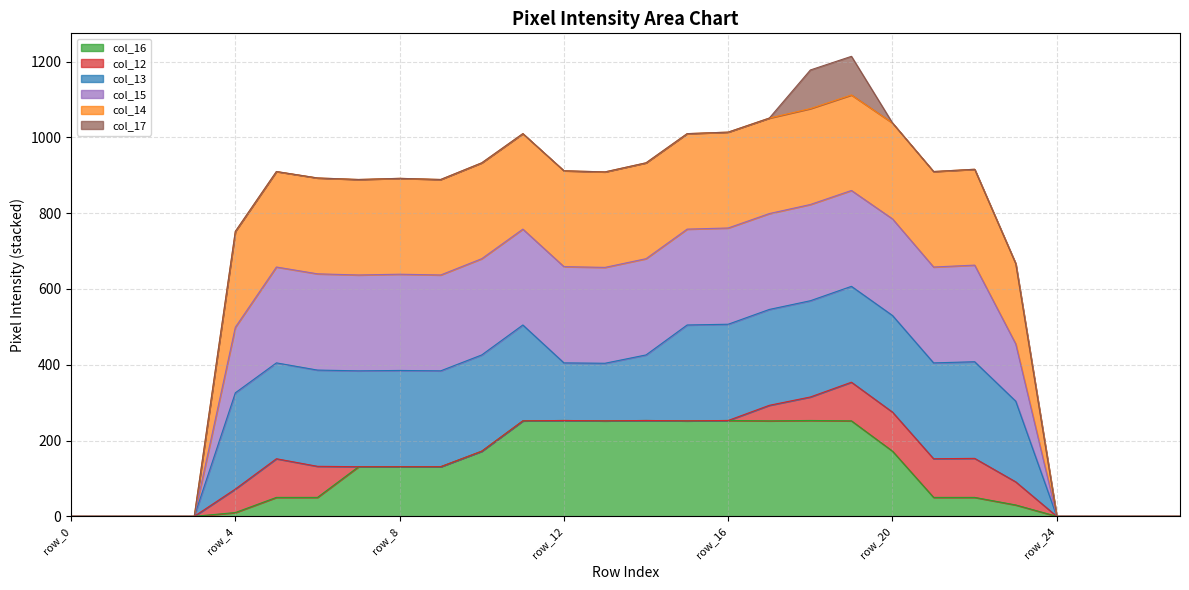

Where is the first local maximum for col_15?

row_5